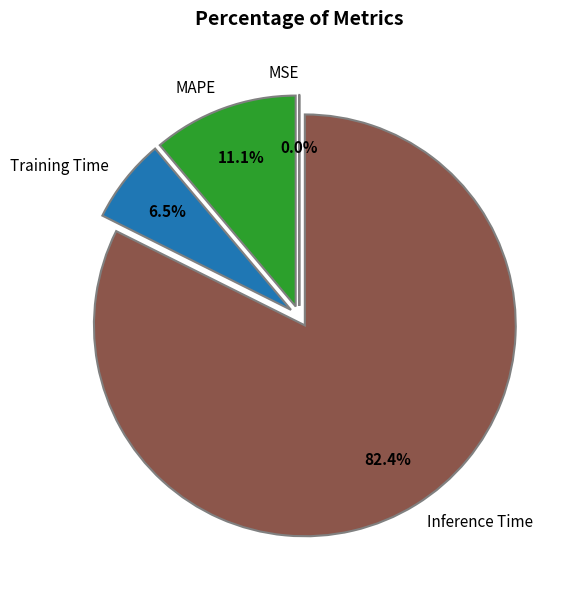

What percentage do Inference Time and Training Time together represent?

88.9%